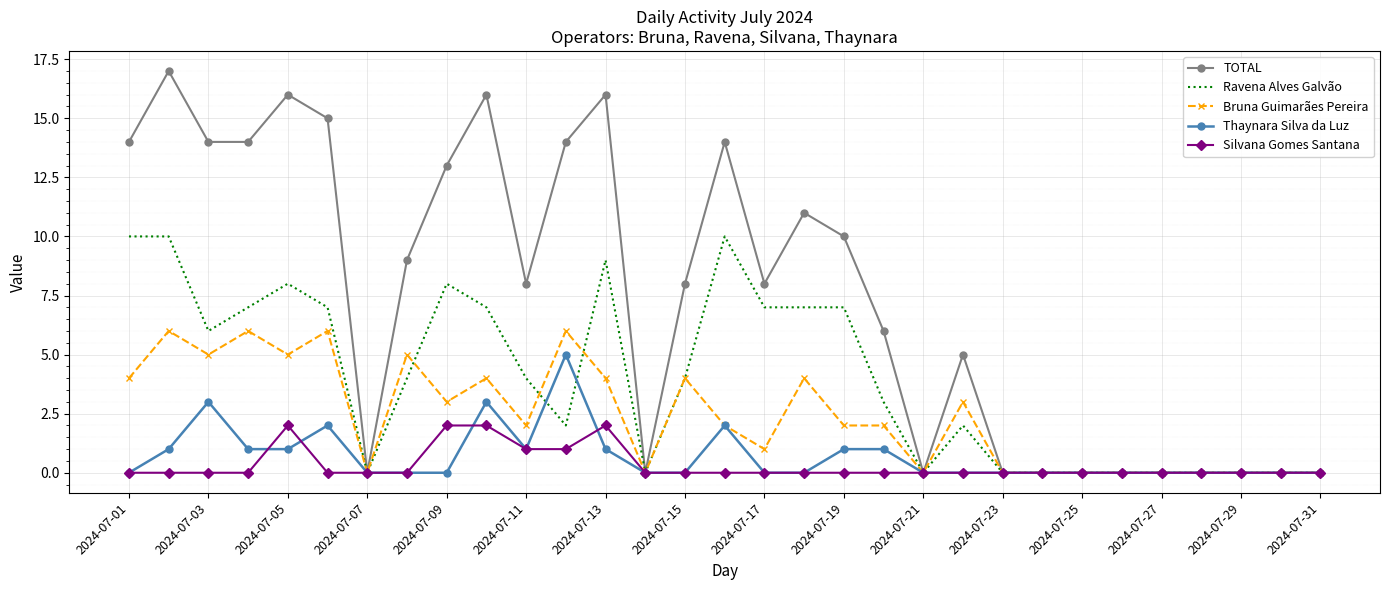

Reading right to left, extract all data points from this chart.

TOTAL: 0	0	0	0	0	0	0	0	0	5	0	6	10	11	8	14	8	0	16	14	8	16	13	9	0	15	16	14	14	17	14
Ravena Alves Galvão: 0	0	0	0	0	0	0	0	0	2	0	3	7	7	7	10	4	0	9	2	4	7	8	4	0	7	8	7	6	10	10
Bruna Guimarães Pereira: 0	0	0	0	0	0	0	0	0	3	0	2	2	4	1	2	4	0	4	6	2	4	3	5	0	6	5	6	5	6	4
Thaynara Silva da Luz: 0	0	0	0	0	0	0	0	0	0	0	1	1	0	0	2	0	0	1	5	1	3	0	0	0	2	1	1	3	1	0
Silvana Gomes Santana: 0	0	0	0	0	0	0	0	0	0	0	0	0	0	0	0	0	0	2	1	1	2	2	0	0	0	2	0	0	0	0